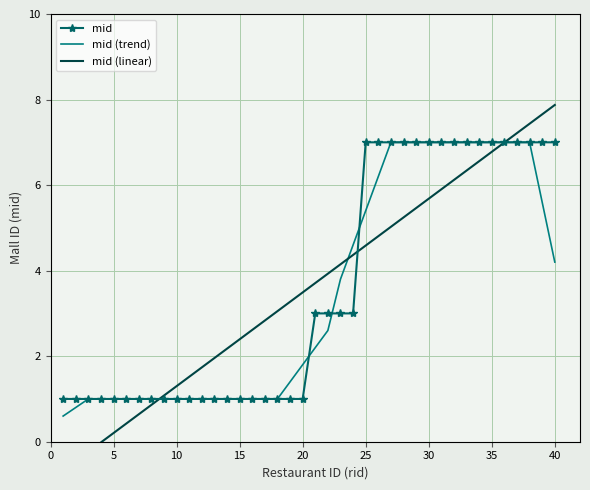

True or false: mid has more than 1 interior local peaks.

False